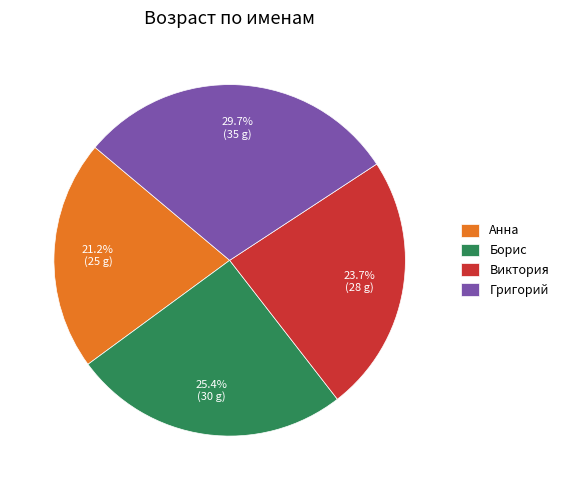

Rank the categories by value from highest to lowest.

Григорий, Борис, Виктория, Анна